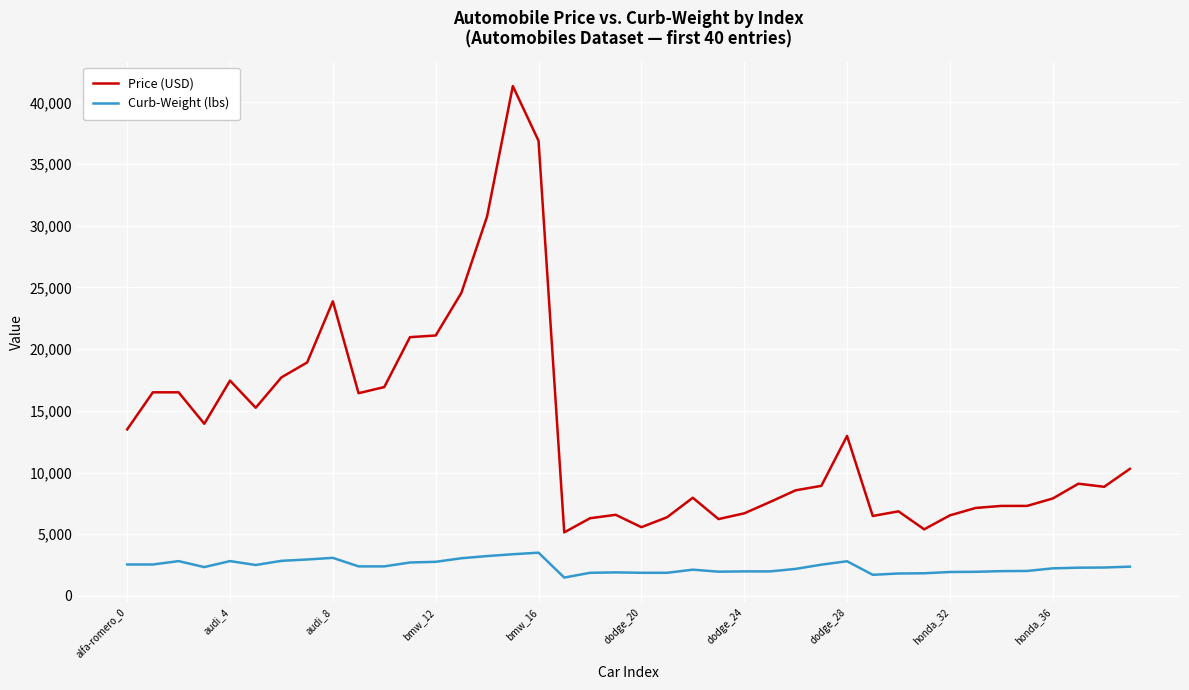

What is the difference between the maximum and minimum values in the Price (USD) series?

36164